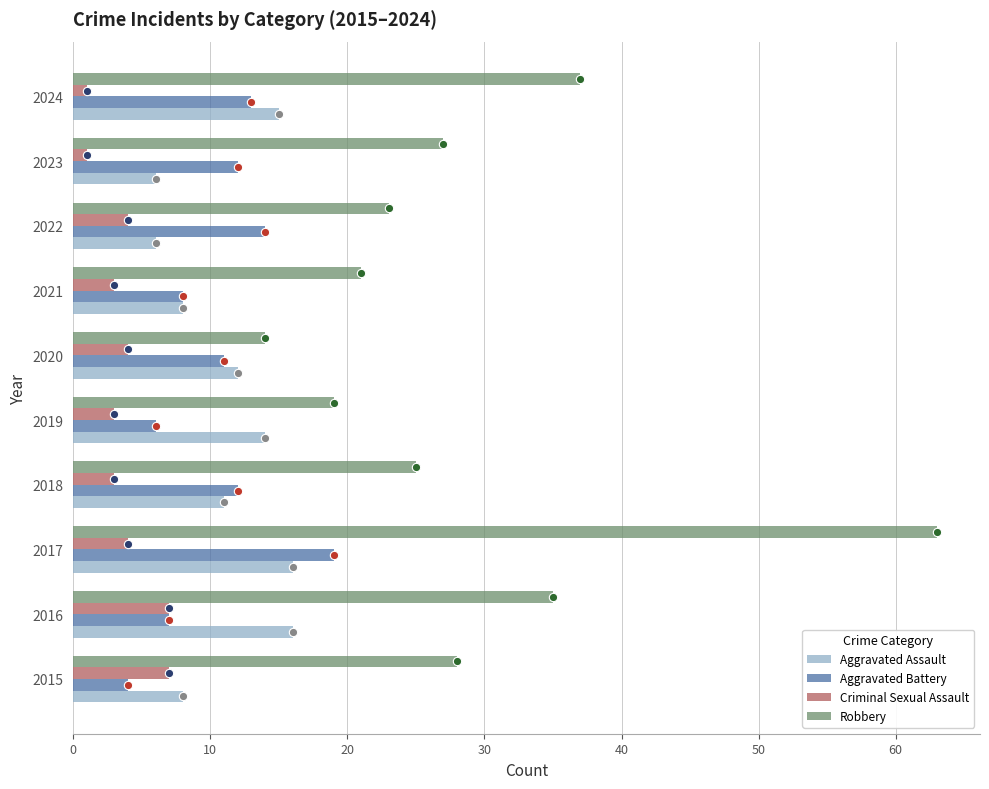

At which category is the sum across all series the highest?

2017